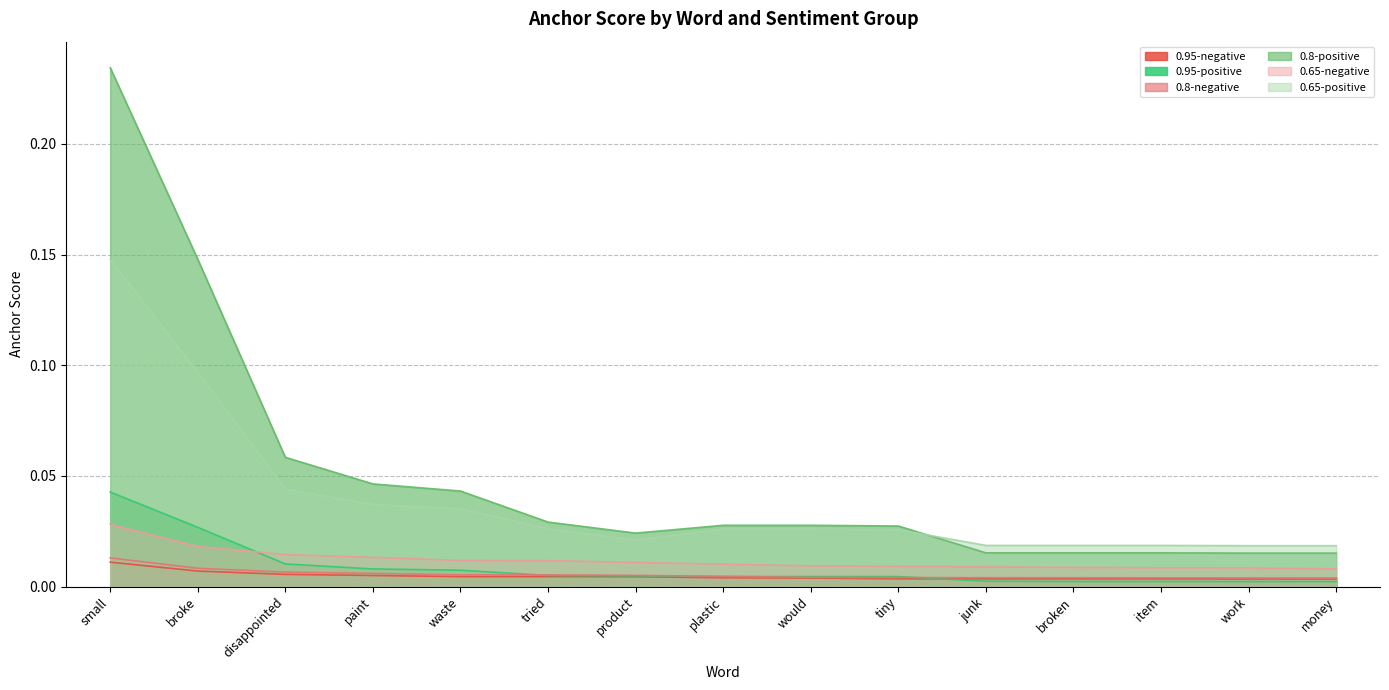

How many series are shown in this chart?

6